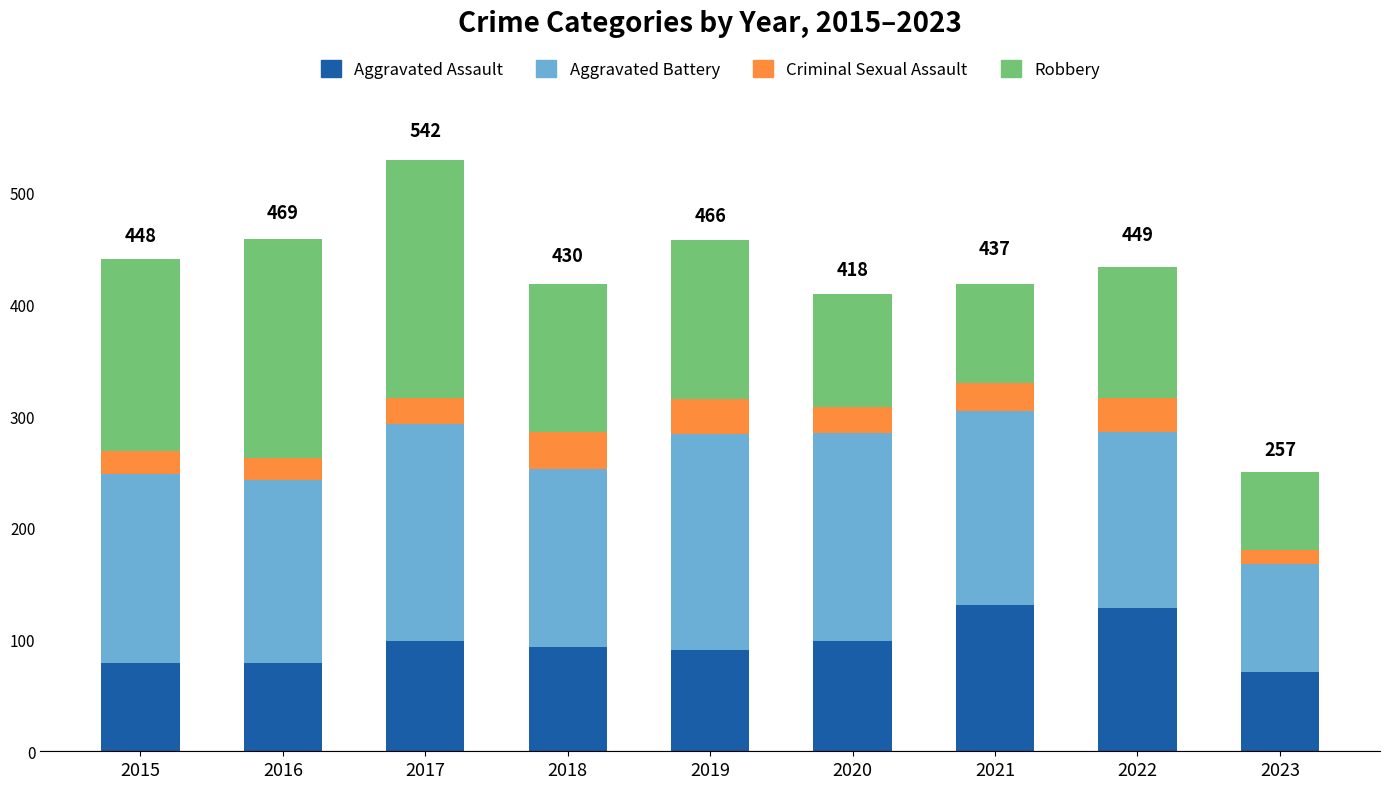

Is it true that Aggravated Assault equals 91 at 2019?

True